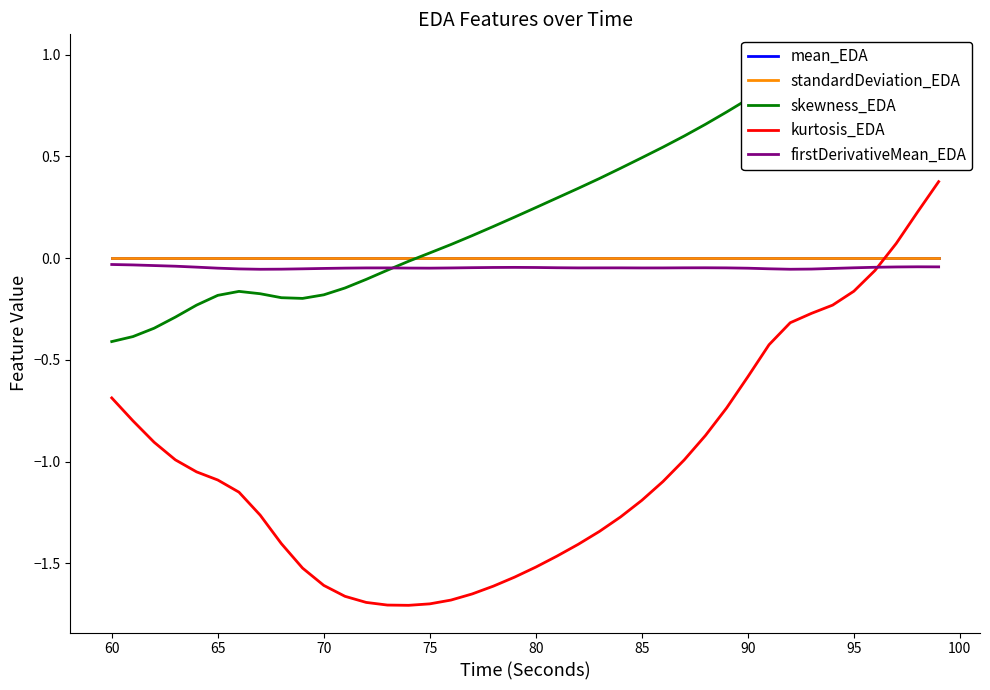

True or false: kurtosis_EDA and mean_EDA intersect in this chart.

True